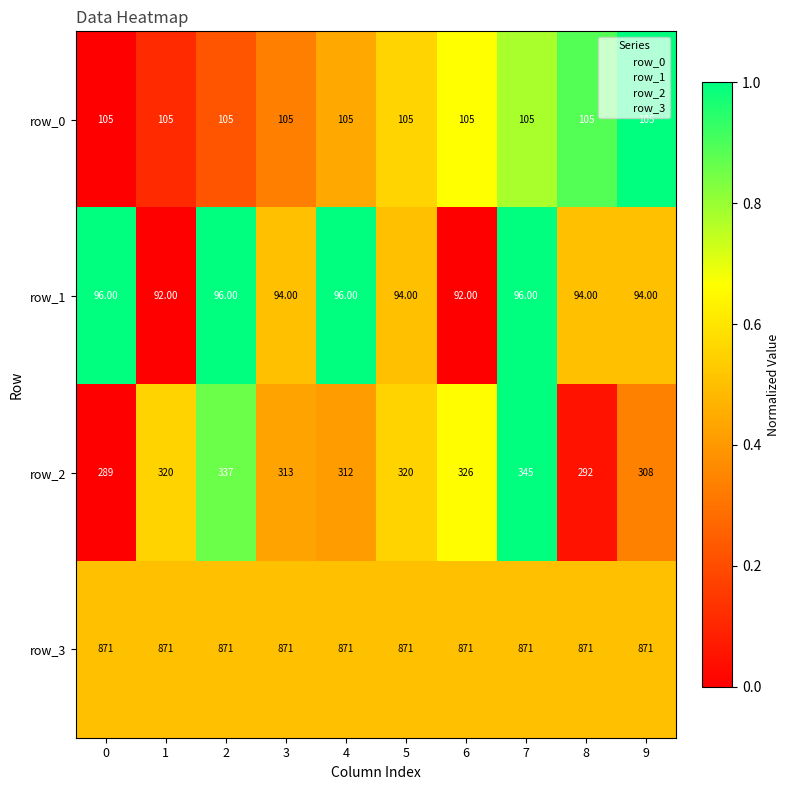

Which series changed the most between 1 and 9?

row_2